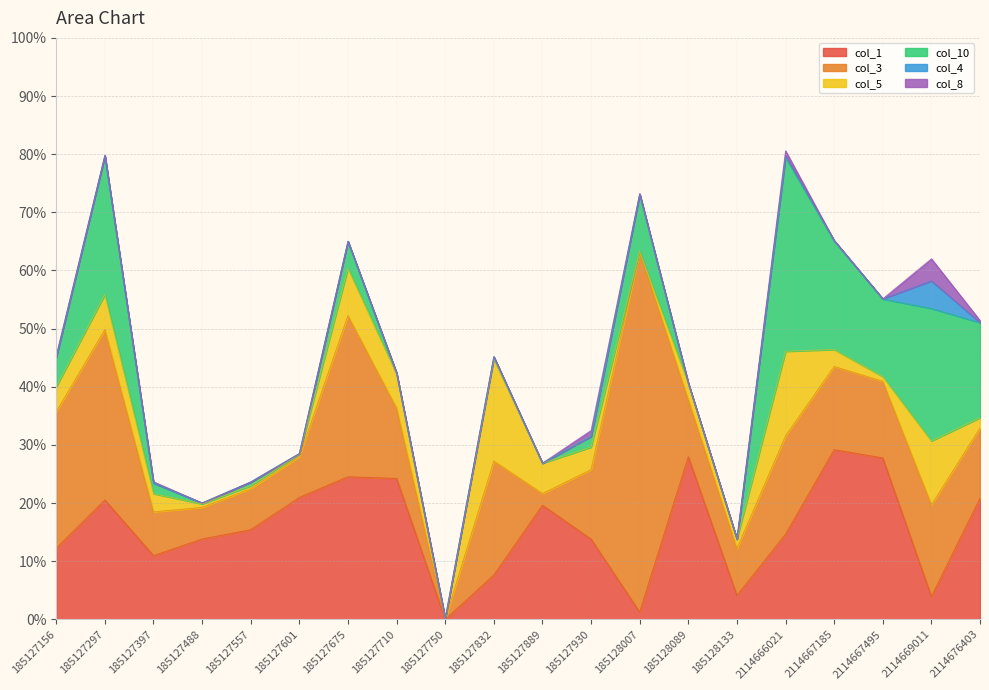

At 185127297, list the series in order from largest to smallest.

col_3, col_10, col_1, col_5, col_8, col_4